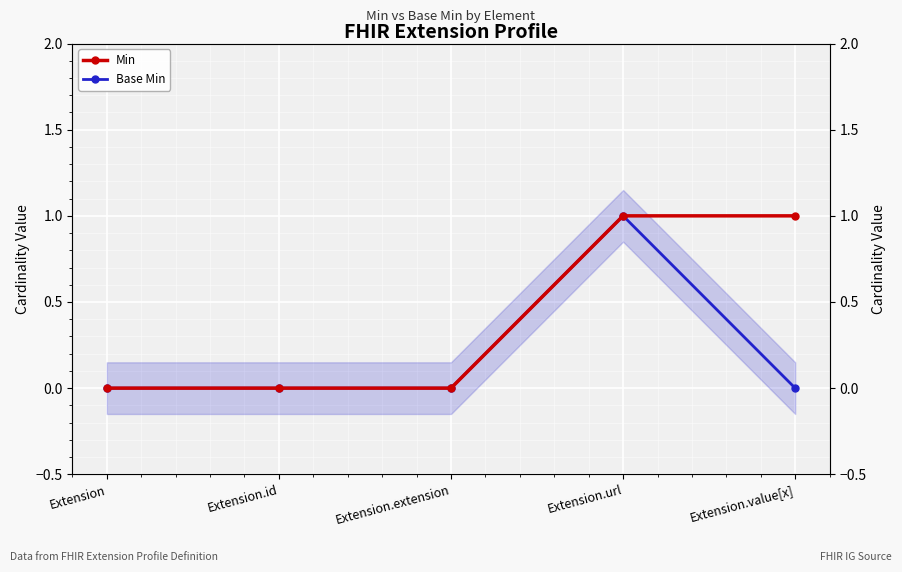

At Extension.extension, list the series in order from largest to smallest.

Min, Base Min